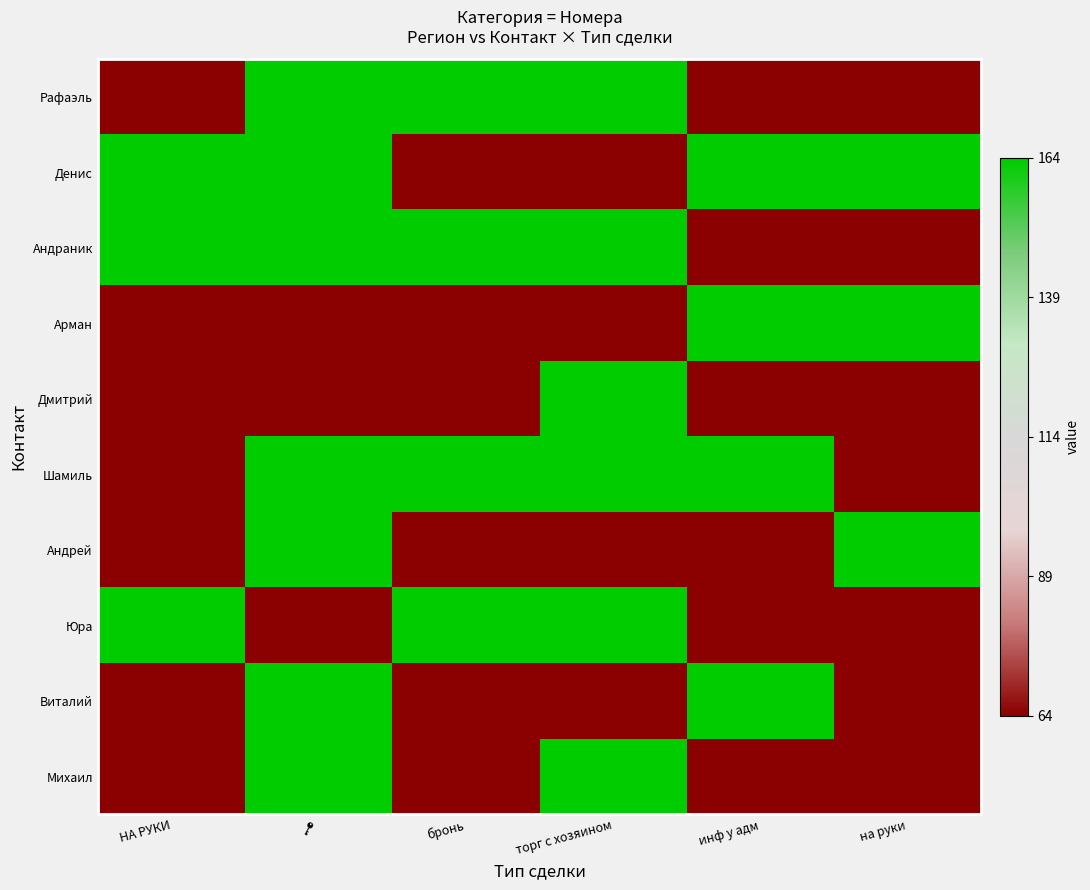

At how many categories does at least one series exceed 0?

6